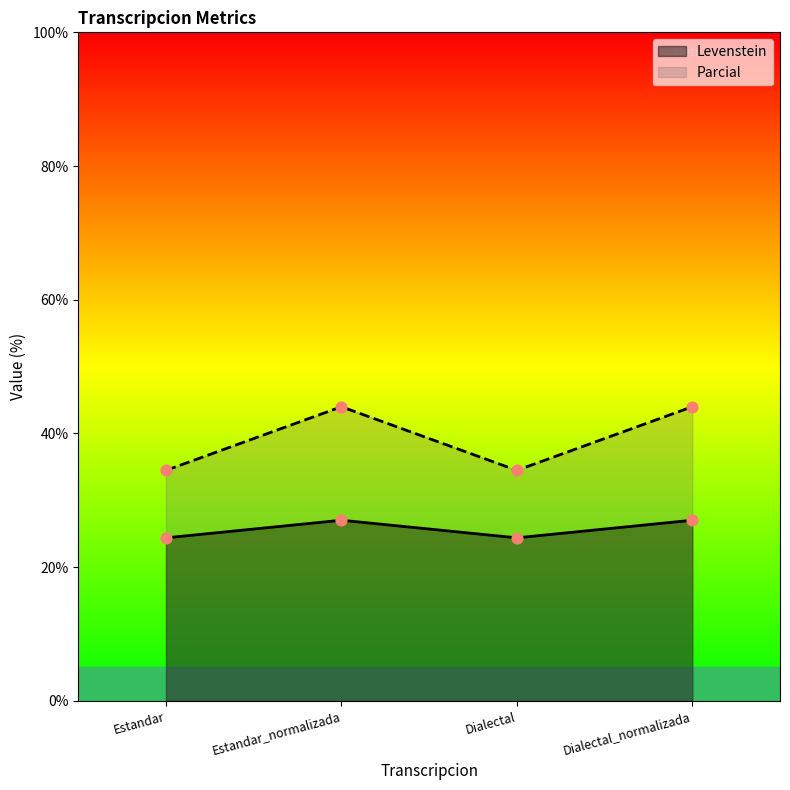

Is the value of Levenstein at Estandar_normalizada greater than the value of Parcial at Estandar?

No